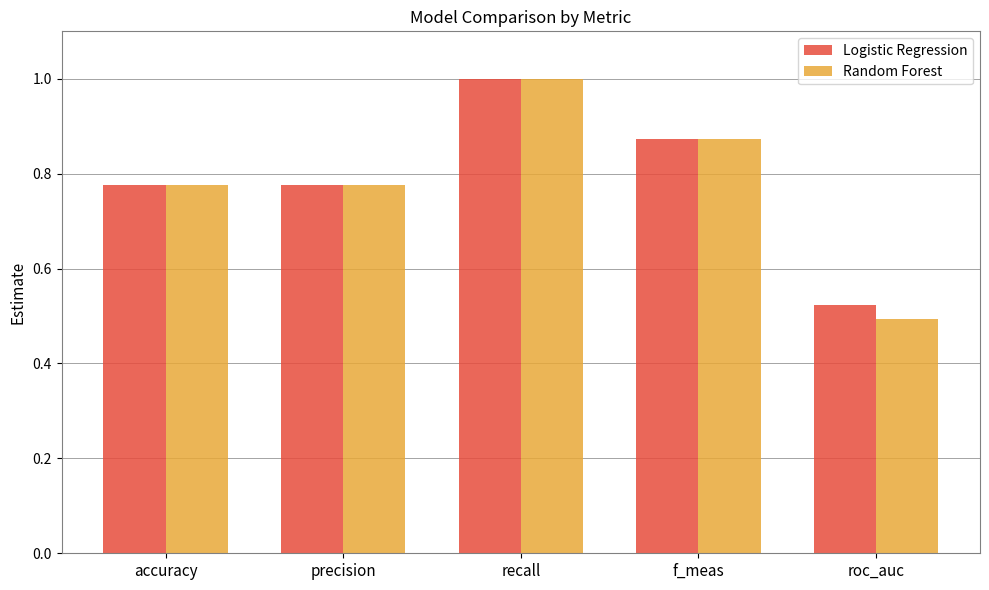

Which series has the largest range (max minus min)?

Random Forest